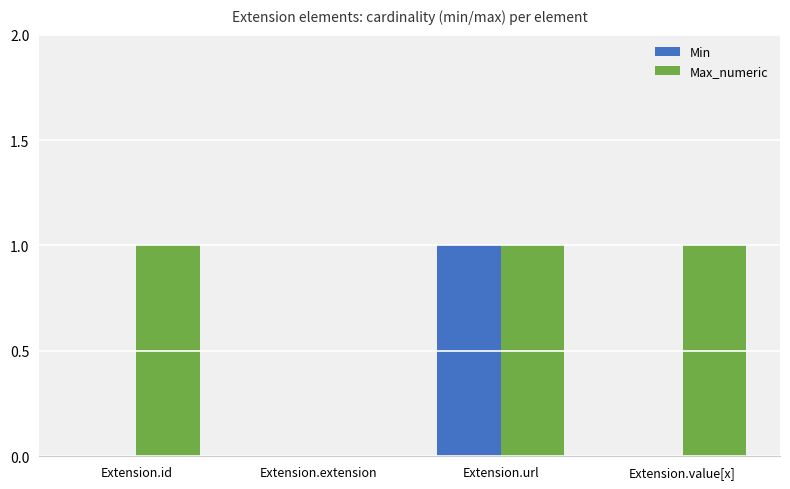

Count the Min values in the range 0 to 1.

4